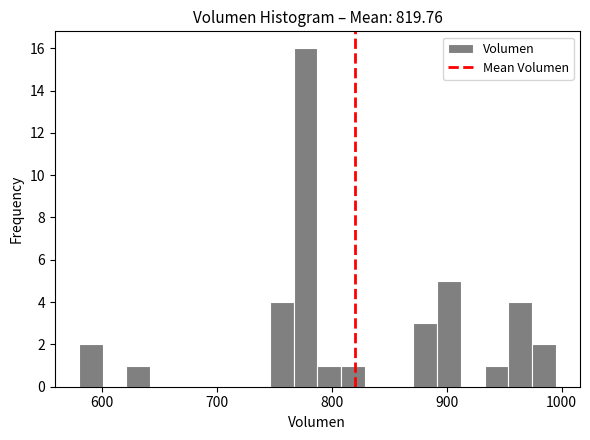

Around what value on the x-axis is the tallest bar? Give the approximate position of its centre, as read against the axis.

780